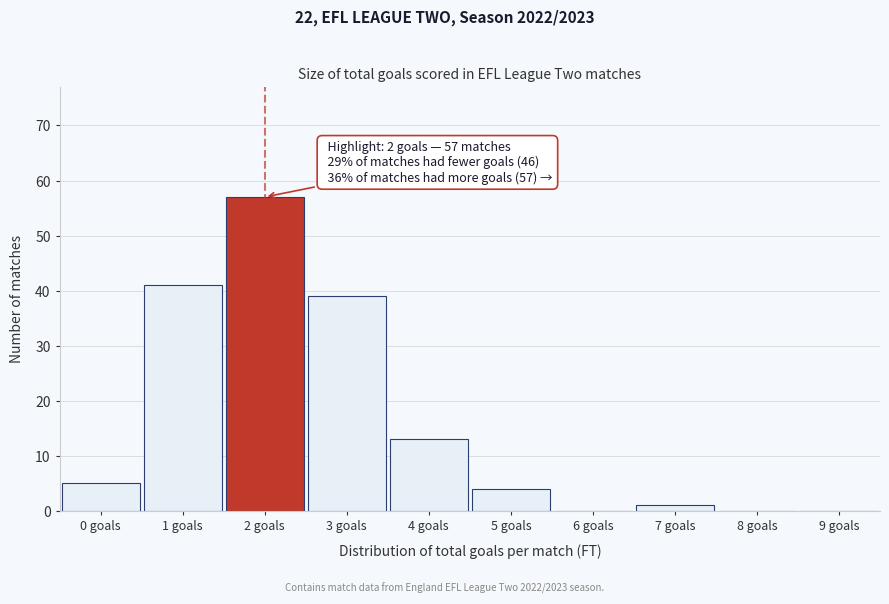

Reading right to left, extract all data points from this chart.

9 goals=0	8 goals=0	7 goals=1	6 goals=0	5 goals=4	4 goals=13	3 goals=39	2 goals=57	1 goals=41	0 goals=5